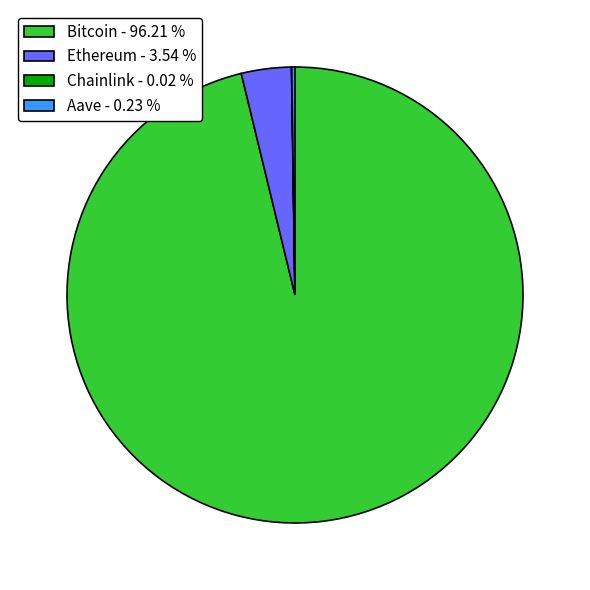

Which has a higher value, Ethereum - 3.54 % or Bitcoin - 96.21 %?

Bitcoin - 96.21 %